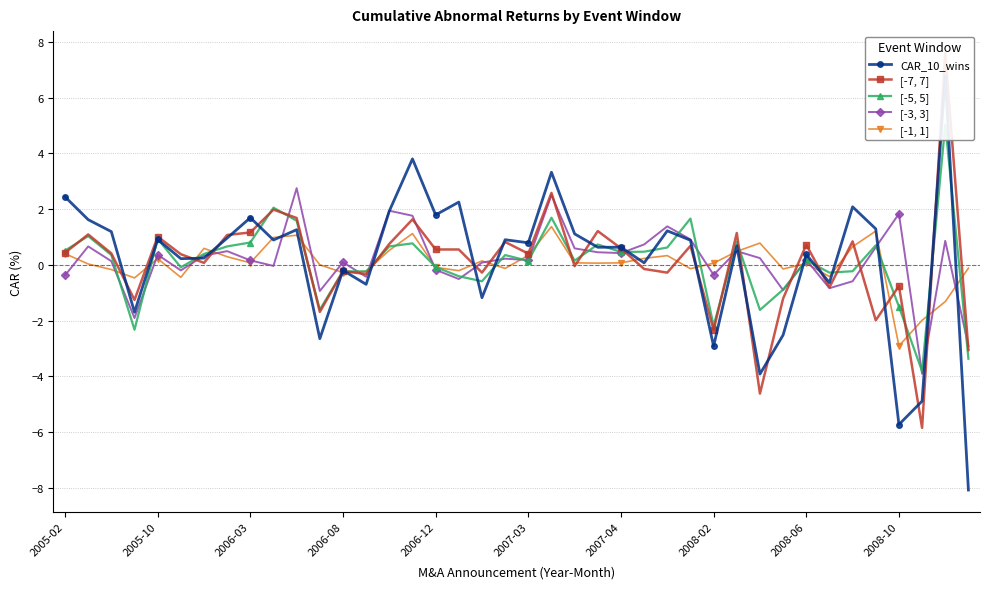

How many interior local peaks does the [-5, 5] series have?

13